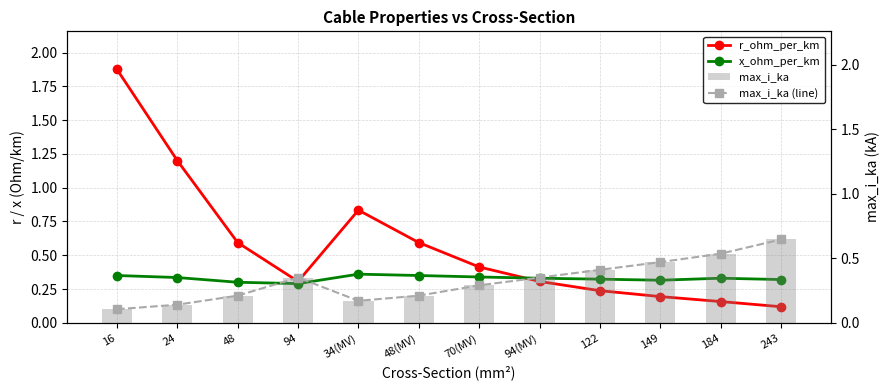

Reading left to right, list all the values displayed in this chart.

r_ohm_per_km: 1.9	1.2	0.6	0.3	0.8	0.6	0.4	0.3	0.2	0.2	0.2	0.1
x_ohm_per_km: 0.3	0.3	0.3	0.3	0.4	0.3	0.3	0.3	0.3	0.3	0.3	0.3
max_i_ka (line): 0.1	0.1	0.2	0.3	0.2	0.2	0.3	0.3	0.4	0.5	0.5	0.6
max_i_ka: 0.1	0.1	0.2	0.3	0.2	0.2	0.3	0.3	0.4	0.5	0.5	0.6